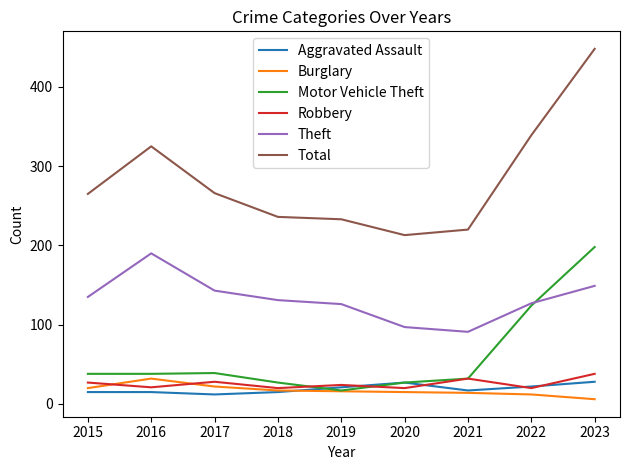

True or false: Total and Burglary cross at least once.

False